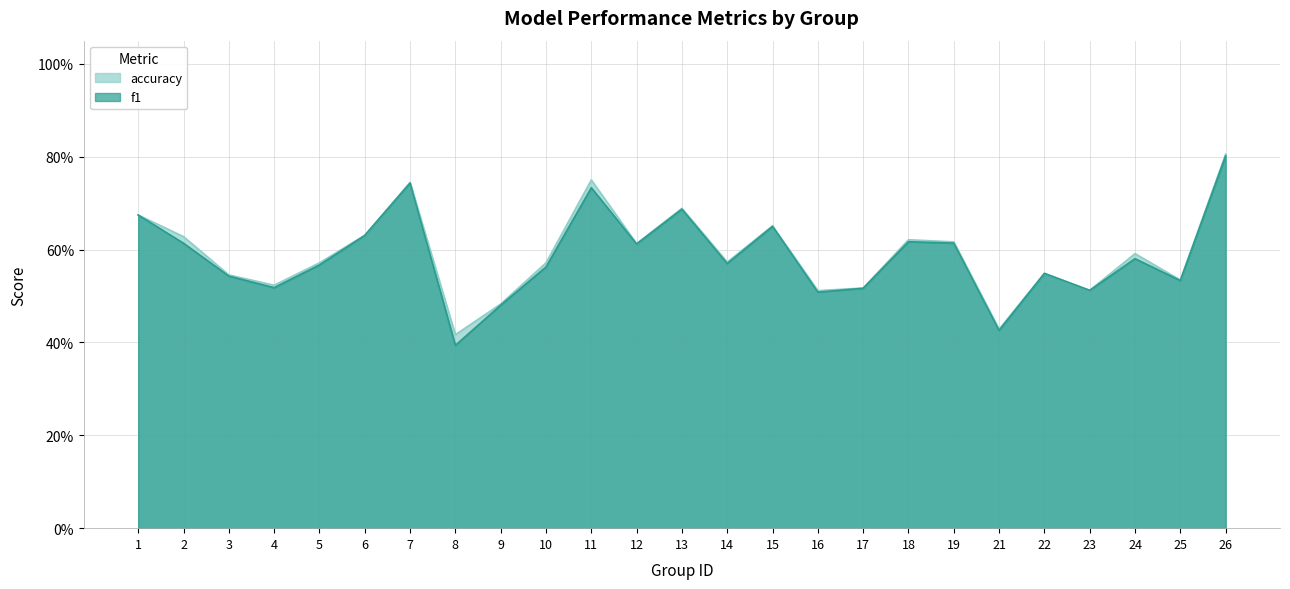

What is the average value of the f1 series?

0.6